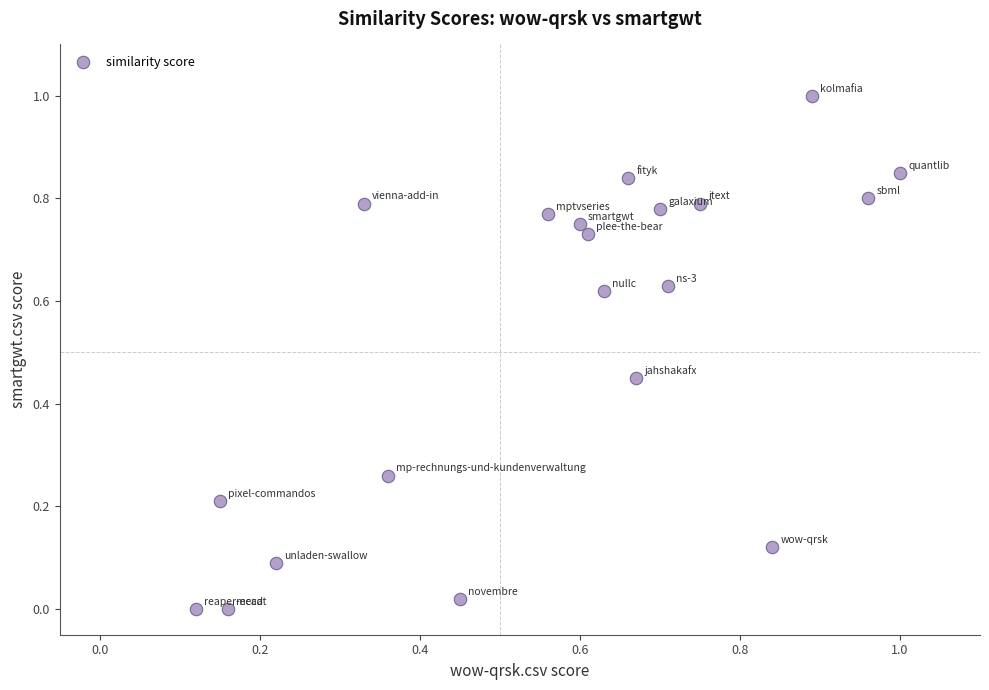

What is the range of X values (max minus min)?

0.9